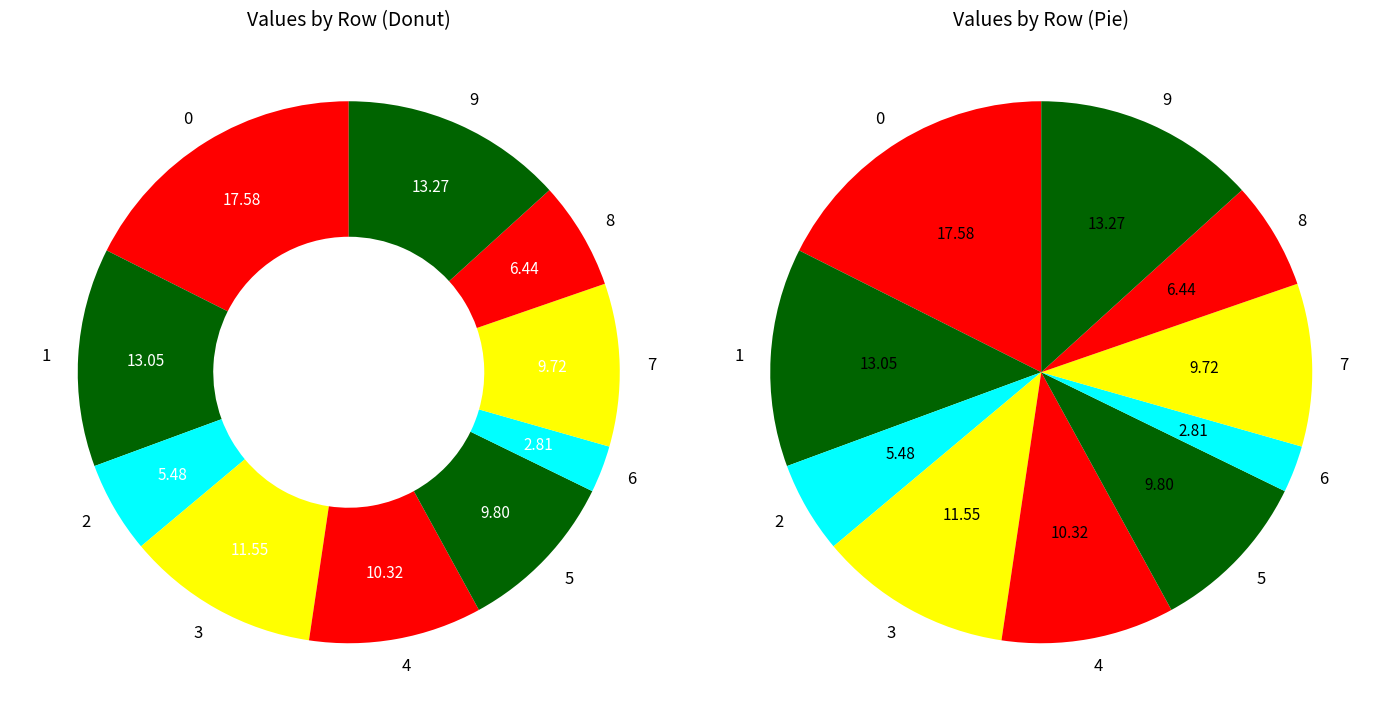

The 8 slice represents 6% of the pie. True or false?

True